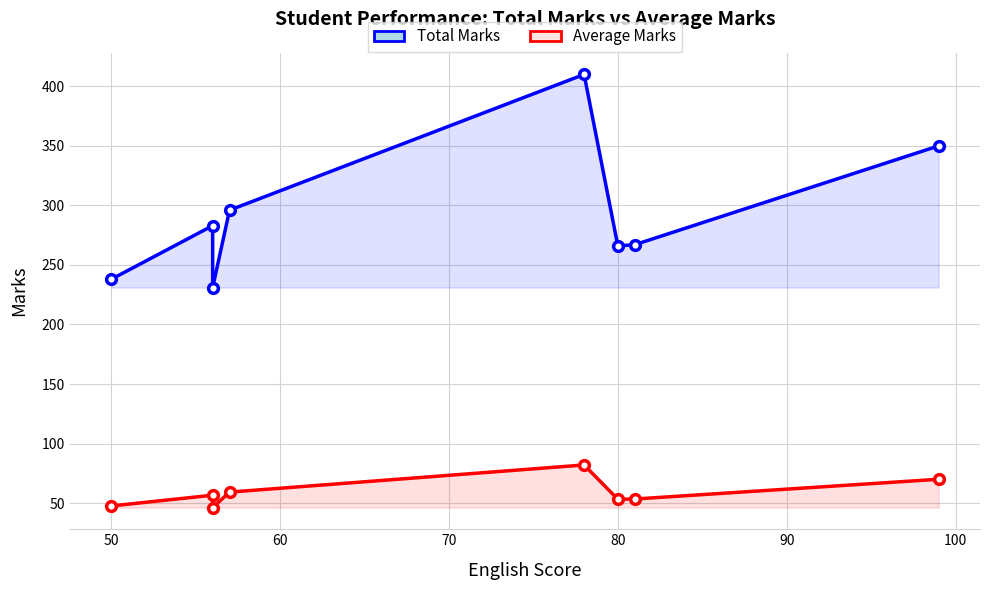

What is the lowest value of the Average Marks series?

46.2